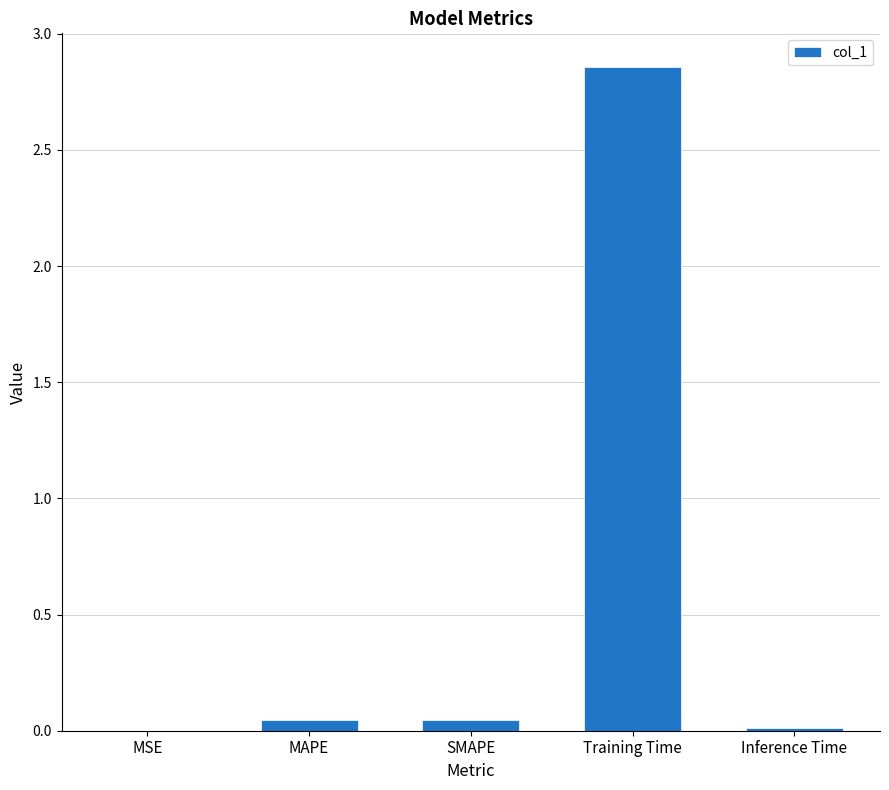

The value at SMAPE is 0.0. True or false?

True